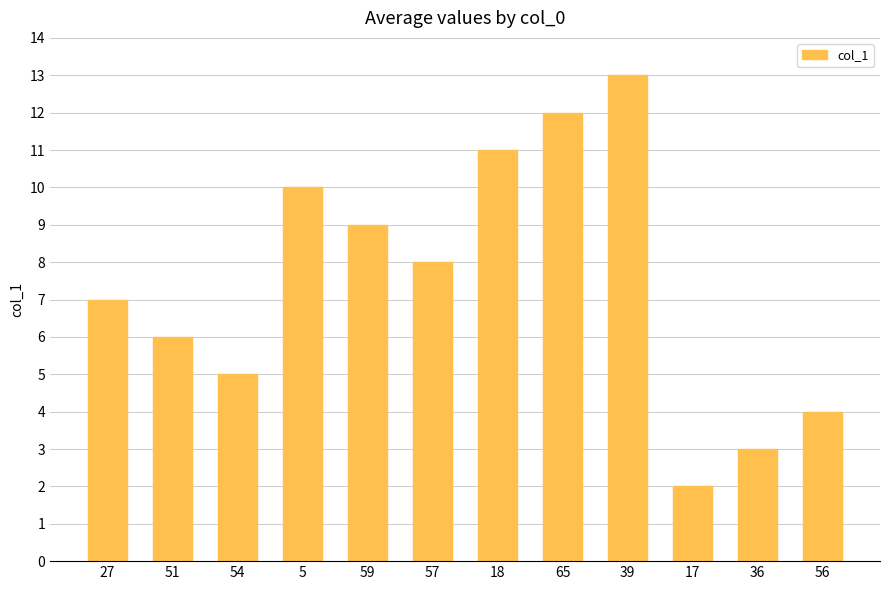

What is the difference between the maximum and second lowest values?

10